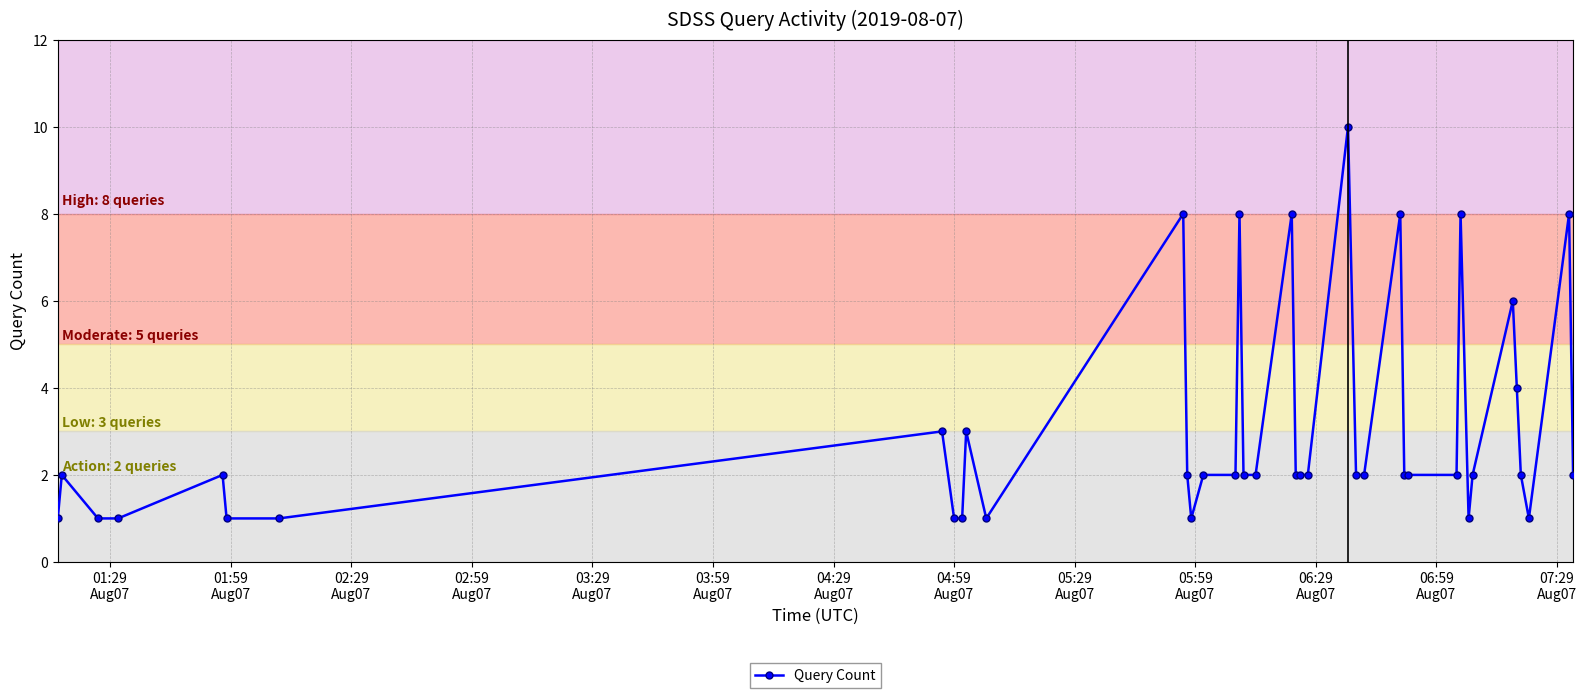

True or false: there are more than 1 points higher than both neighbors.

True